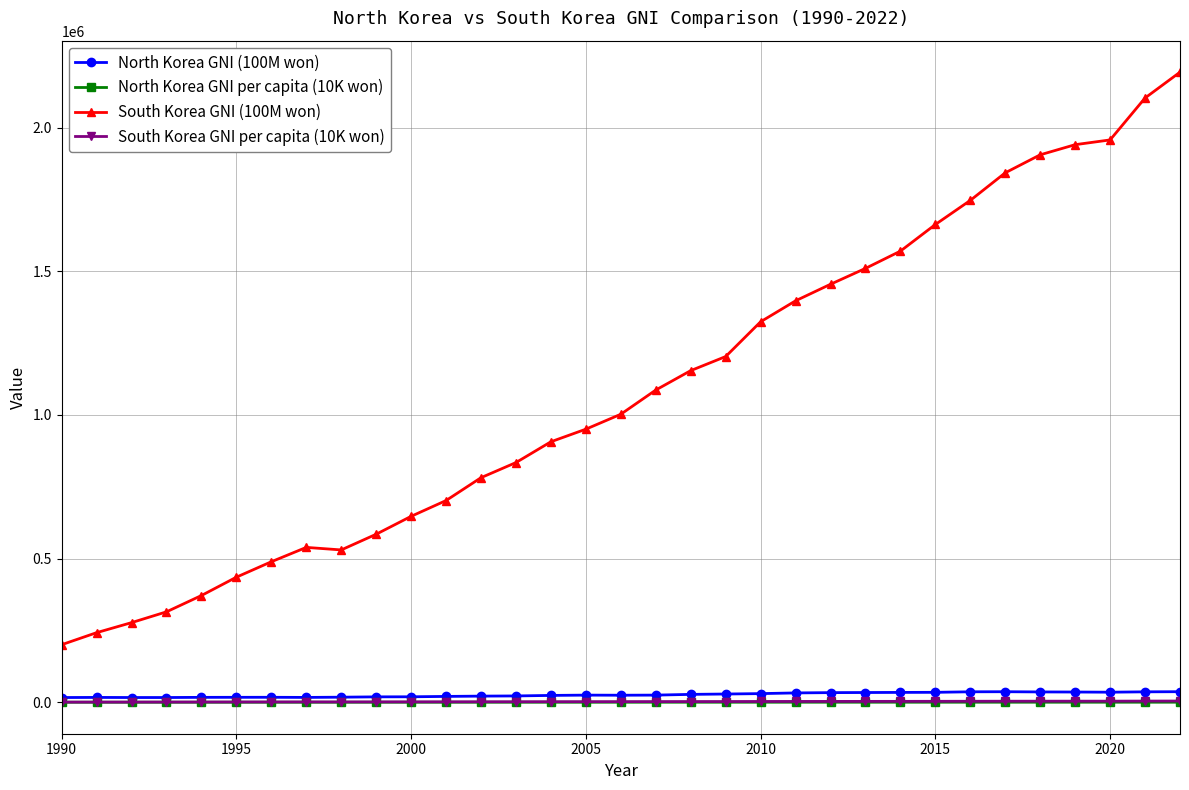

True or false: North Korea GNI per capita (10K won) has more than 1 points higher than both neighbors.

True